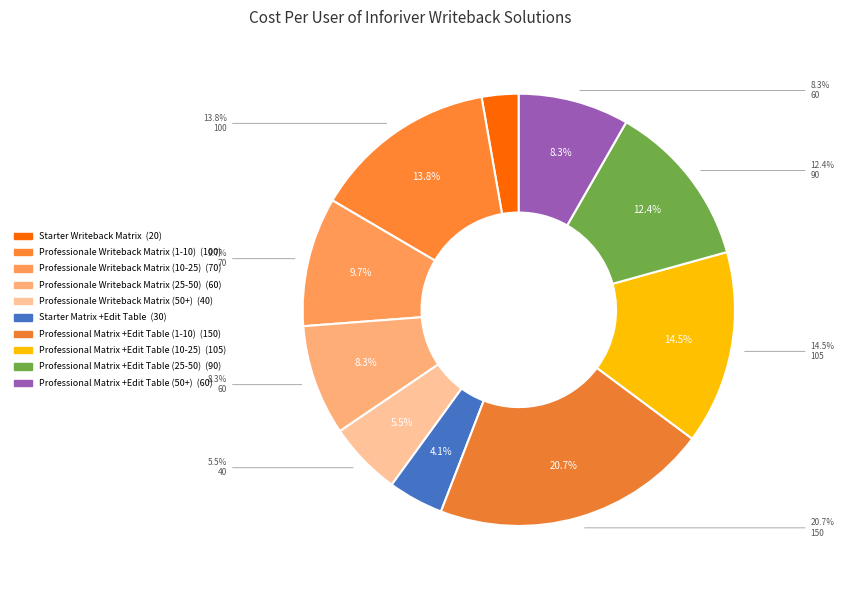

Combined, do Starter Matrix +Edit Table and Professional Matrix +Edit Table (25-50) account for over 50%?

No